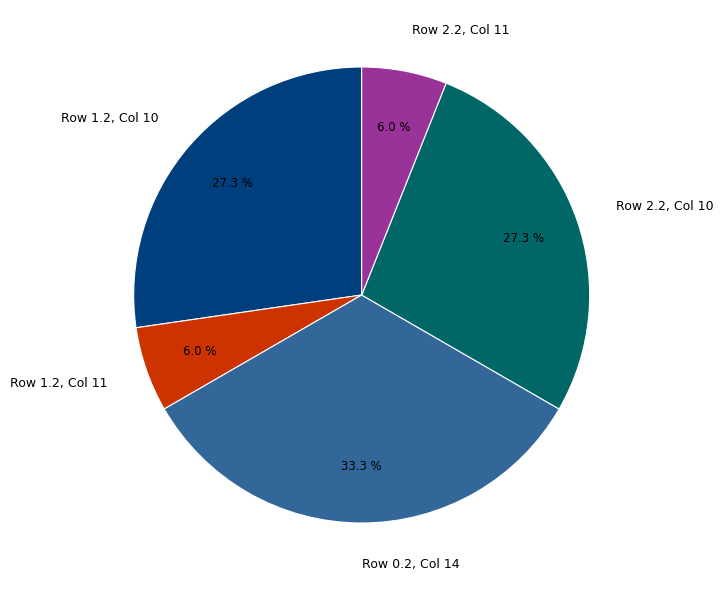

What percentage is NOT represented by Row 2.2, Col 11?

94.0%